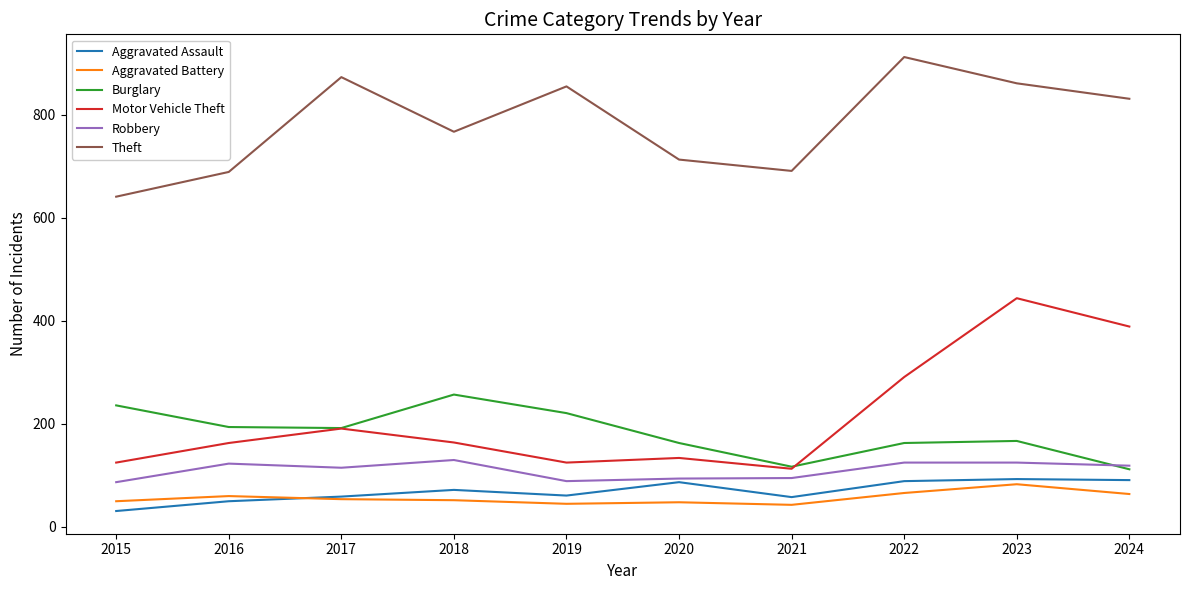

What is the total value across all series at 2019?

1396